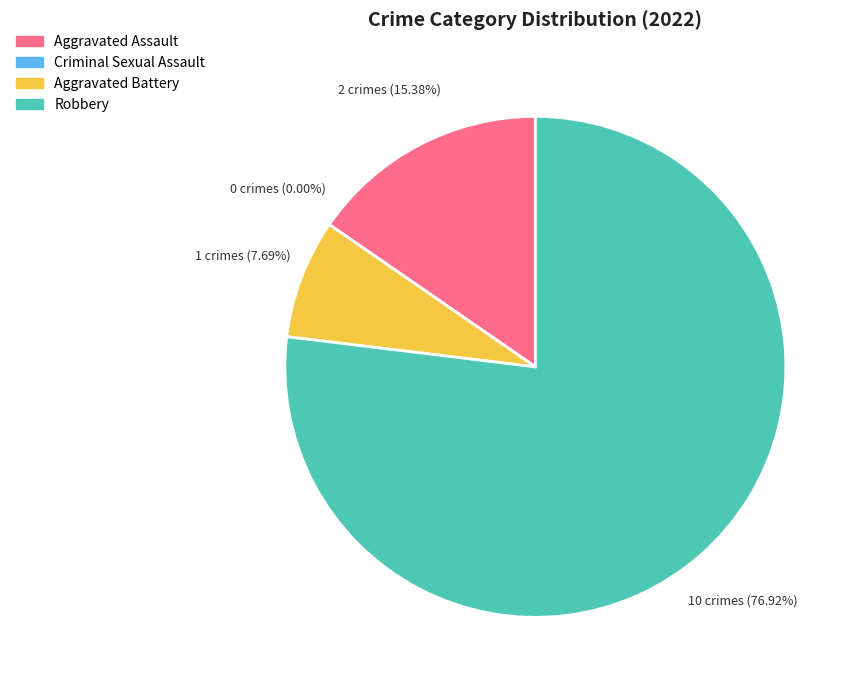

True or false: Criminal Sexual Assault accounts for 0% of the total.

True